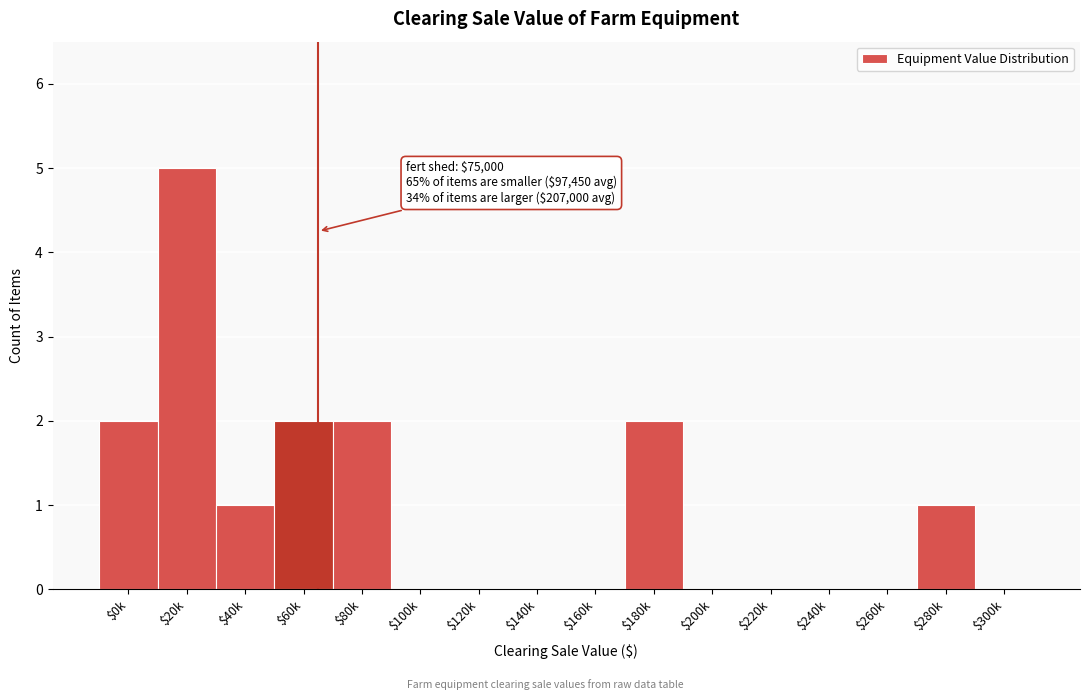

What is the sum of all values?

15